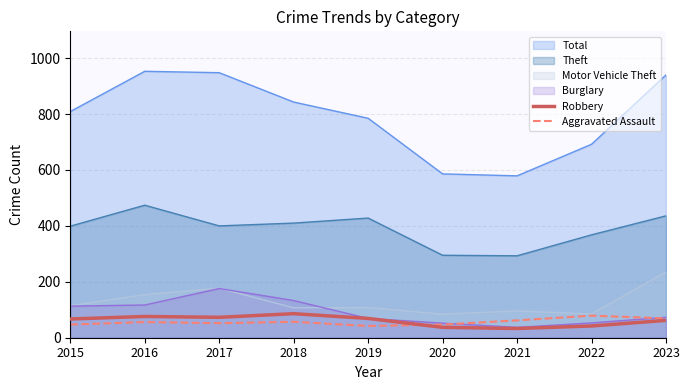

Which series has the largest range (max minus min)?

Total